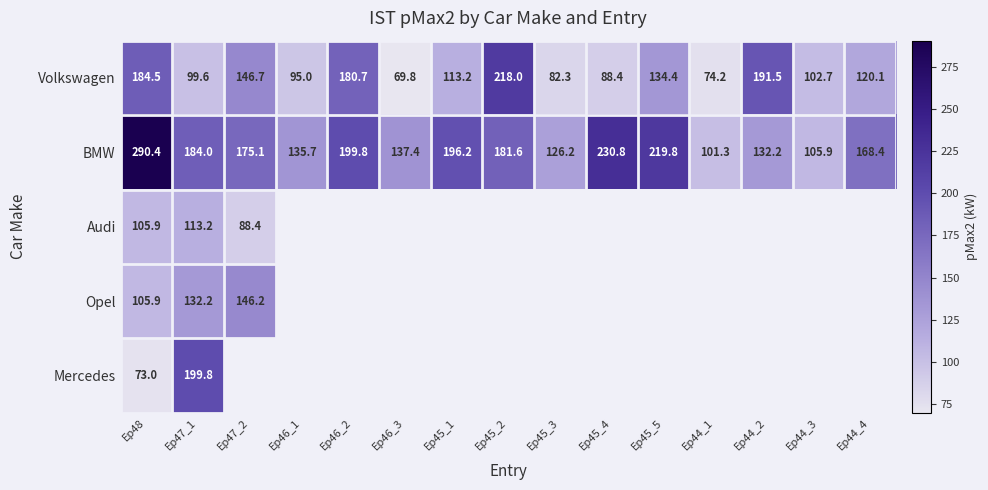

What is the sum of all Volkswagen values?

1901.1